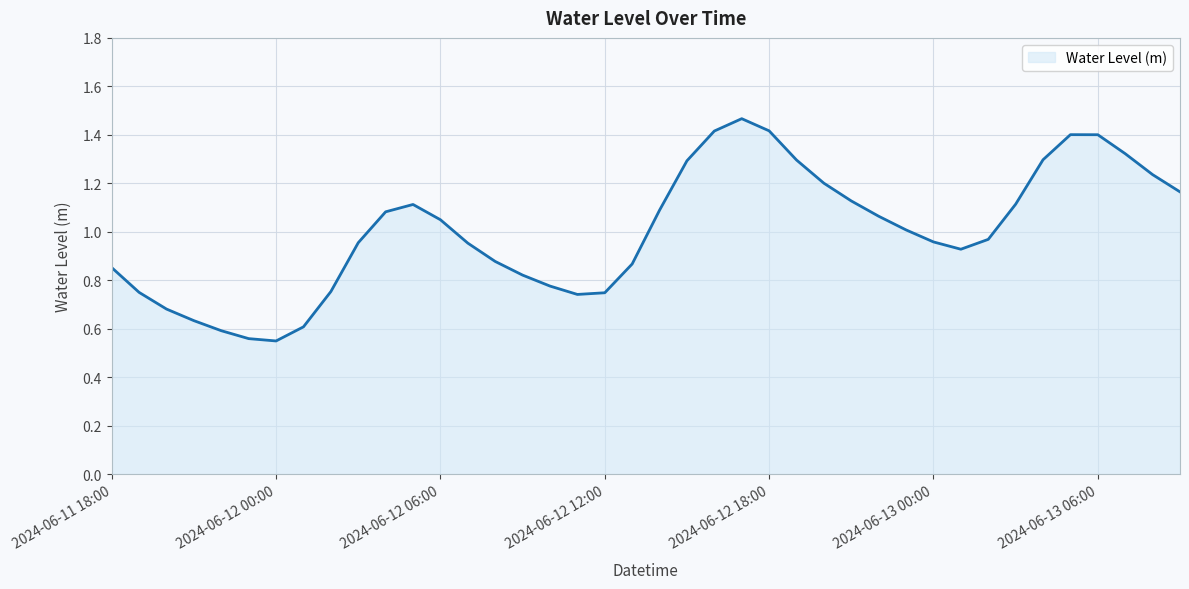

Does the chart display data point markers on the line(s)?

No